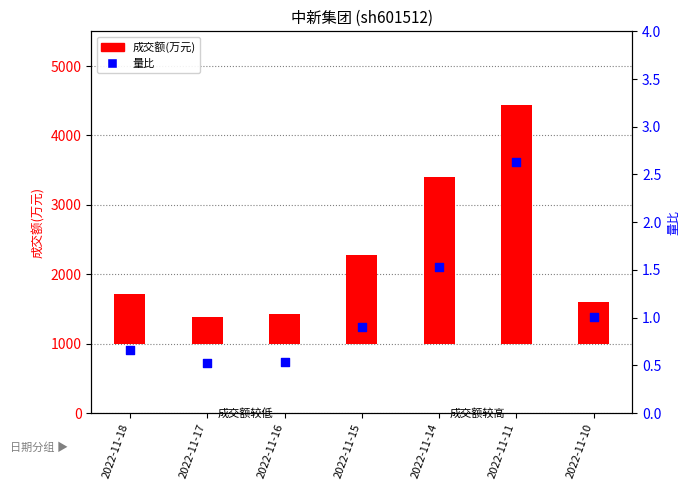

What are all the series names shown in the legend?

成交额(万元), 量比